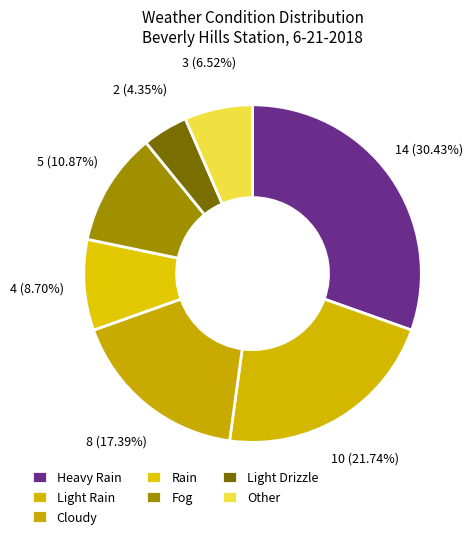

To the nearest percent, what is the average slice percentage?

14%